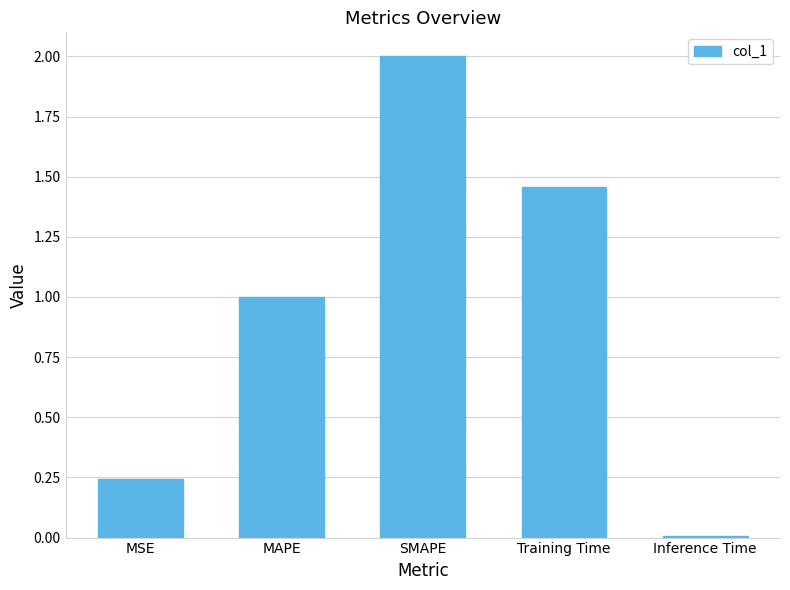

How many bars are there in total?

5